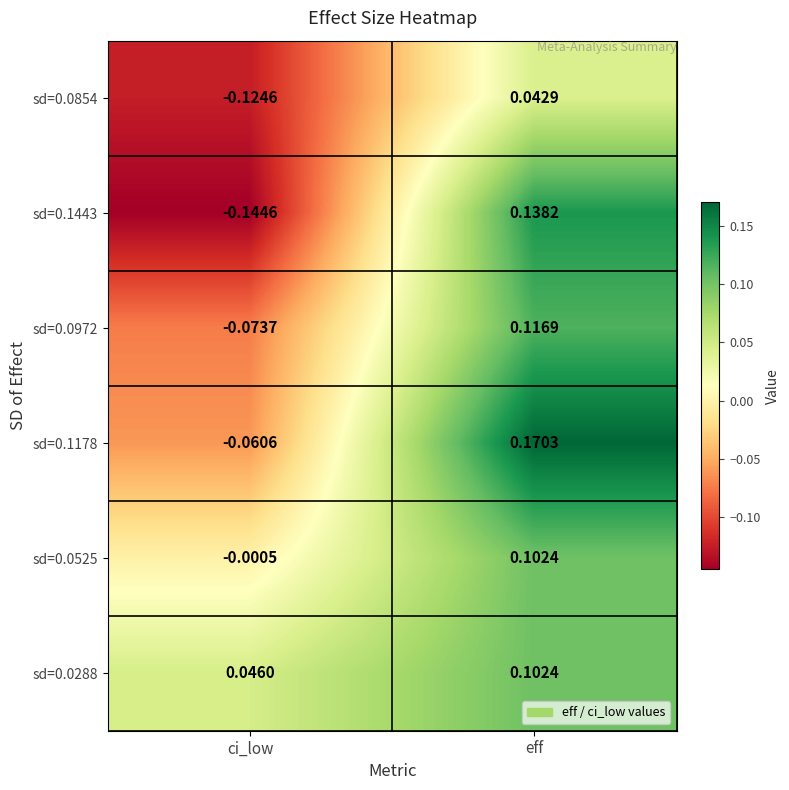

Is the value of sd=0.0288 at ci_low greater than the value of sd=0.0854 at eff?

Yes